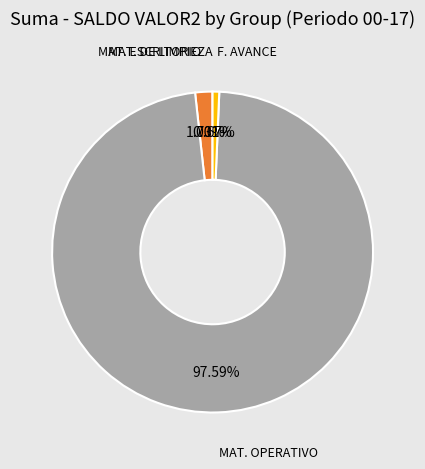

Does any single category account for the majority?

Yes